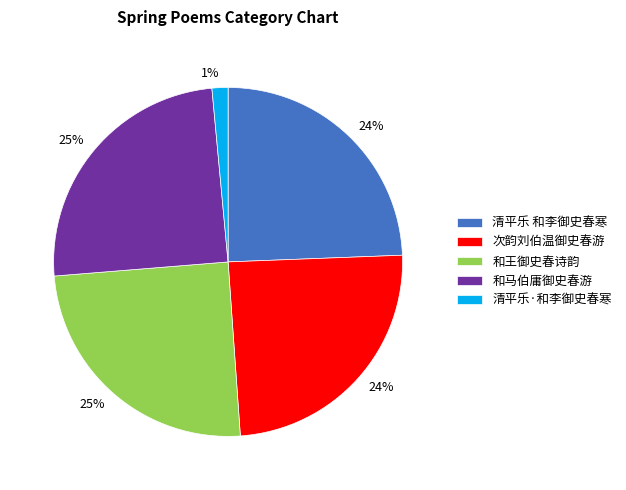

Which slice is the smallest?

清平乐·和李御史春寒